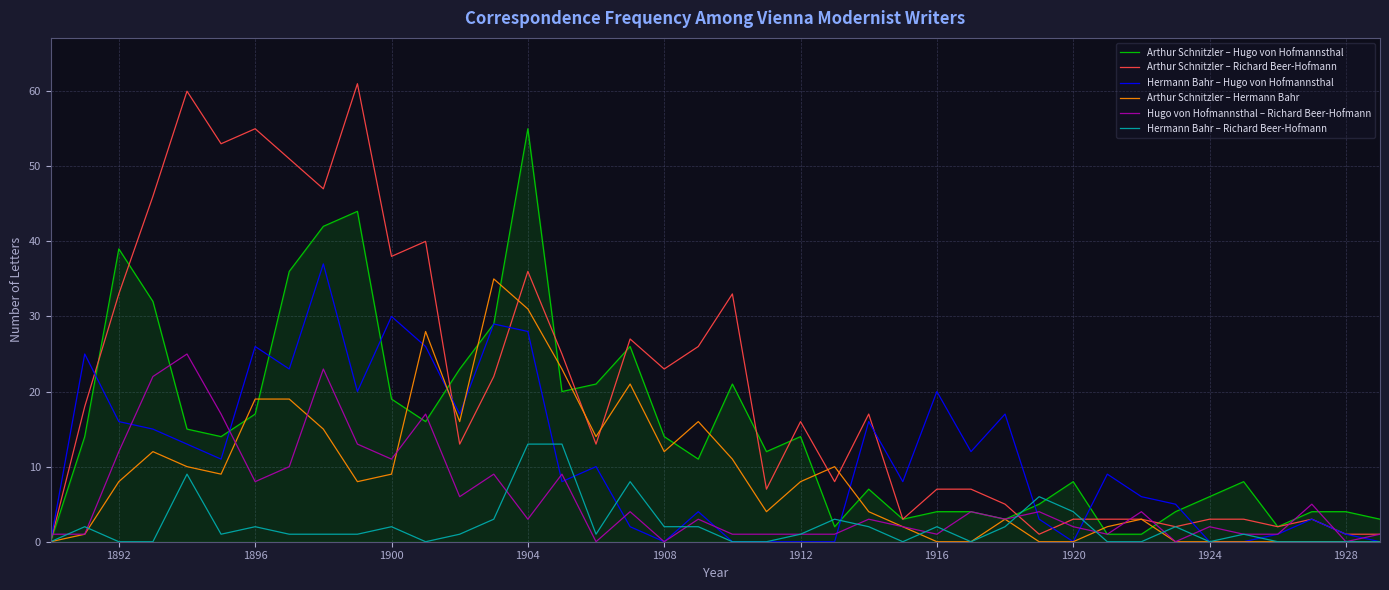

Does the chart have visible grid lines?

Yes